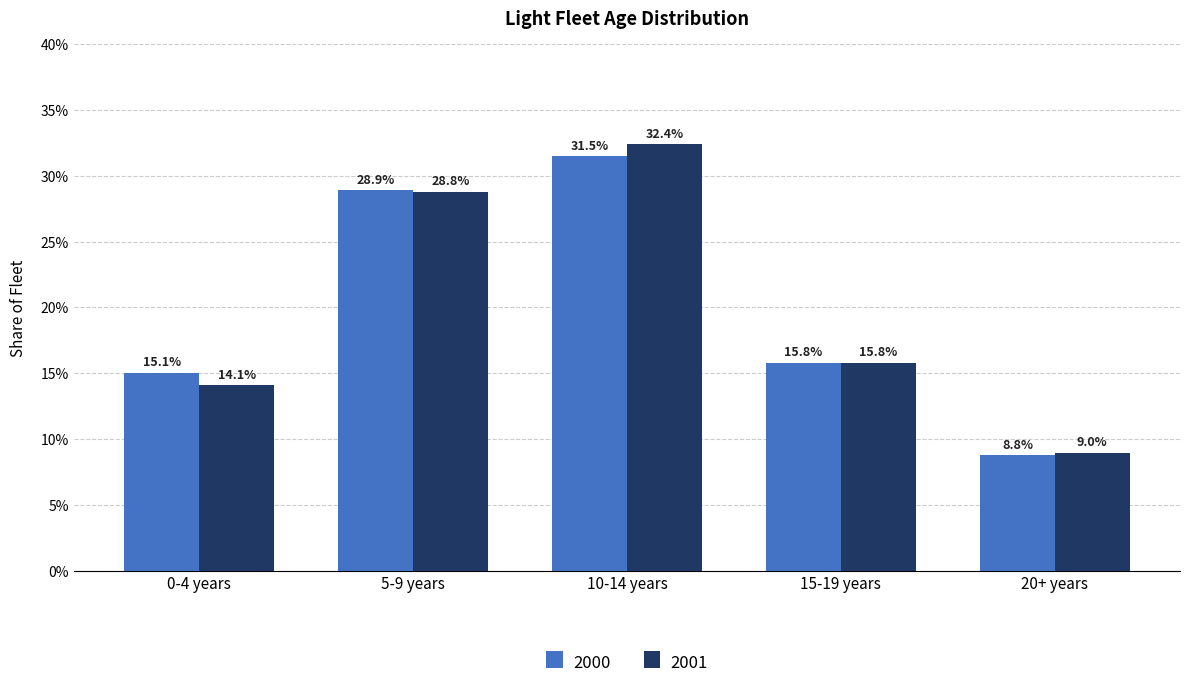

The 2001 series shows 0.5 at 5-9 years. True or false?

False